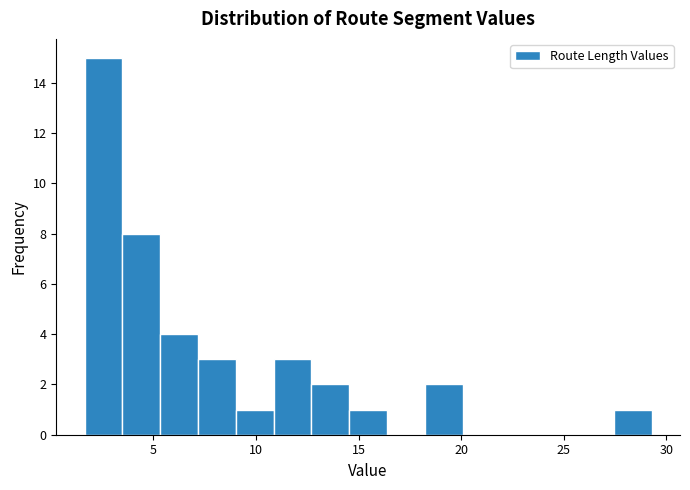

Read against the x-axis, roughly where is the centre of the tallest bar?

2.5